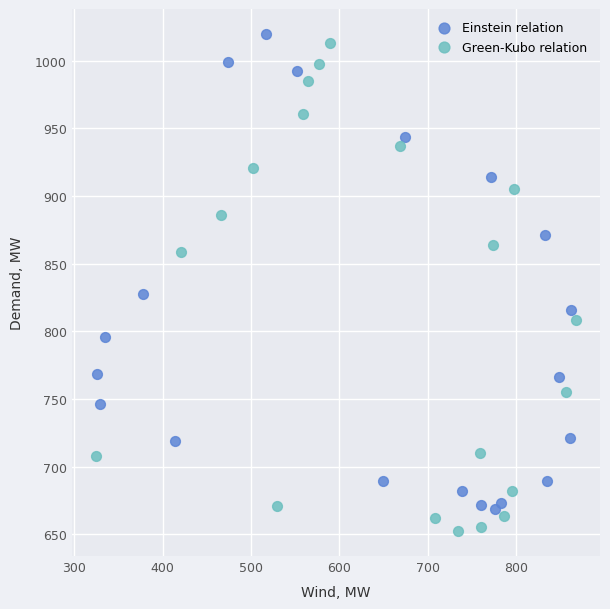

What are all the series names shown in the legend?

Einstein relation, Green-Kubo relation